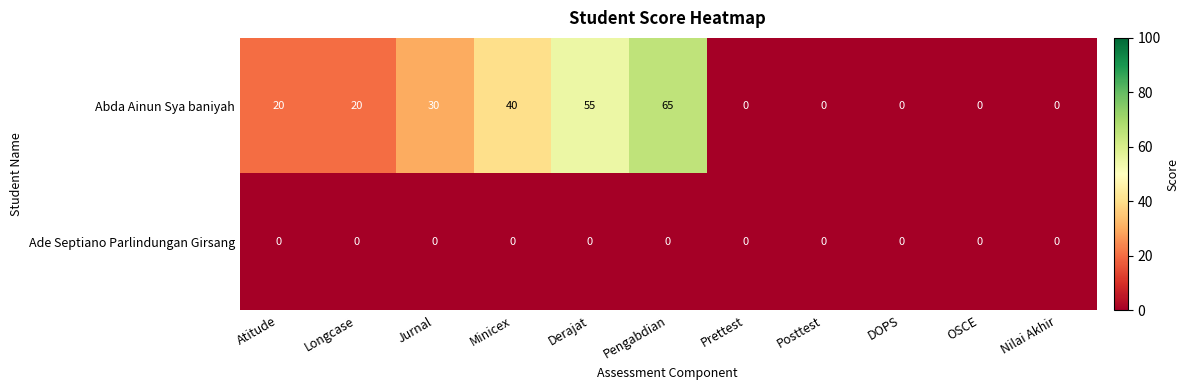

True or false: Ade Septiano Parlindungan Girsang has a value of 0 at Posttest.

True